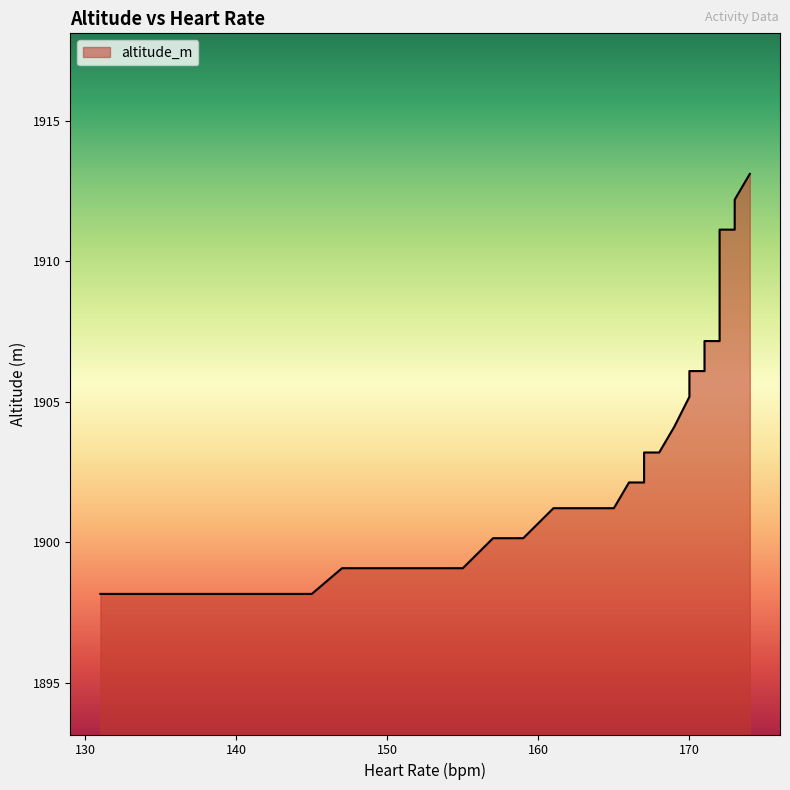

Where is the data nearest to the value 1905?

170